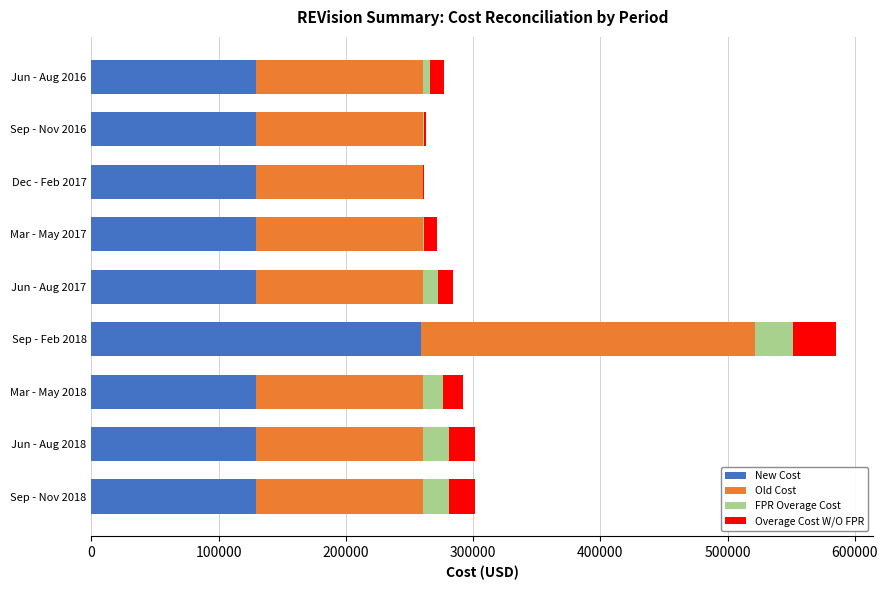

At which category is the sum across all series the highest?

Sep - Feb 2018